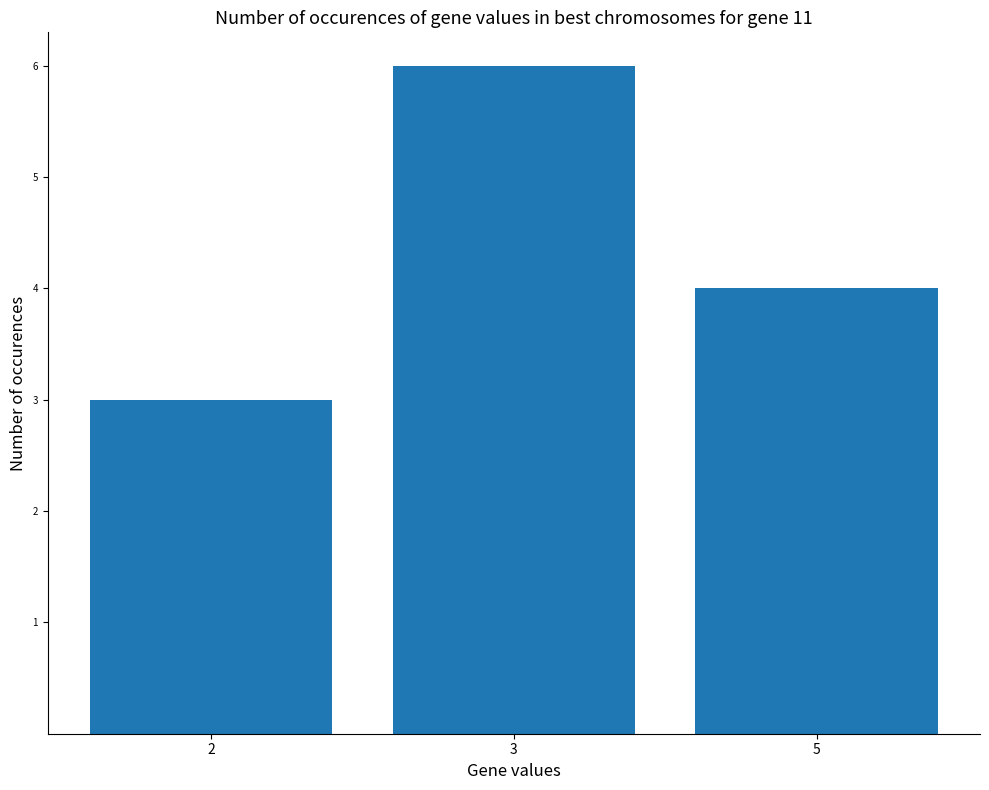

What is the value of the 3rd bar from the left?

4